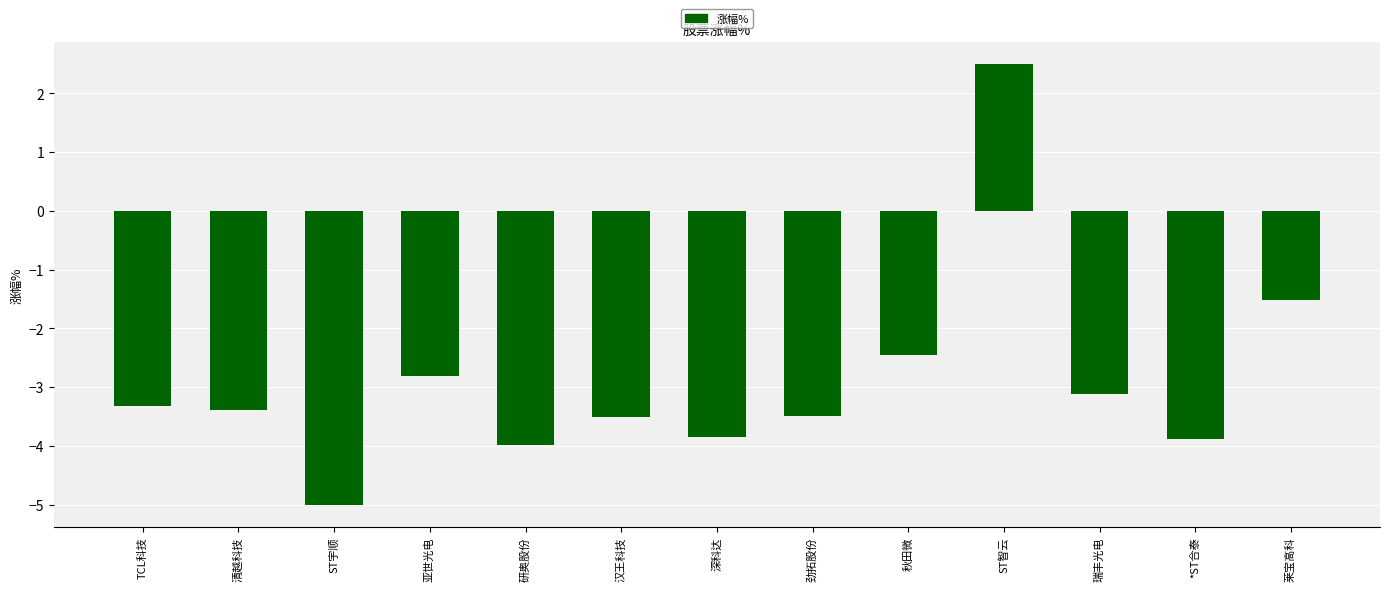

What is the minimum value shown in the chart?

-5.0